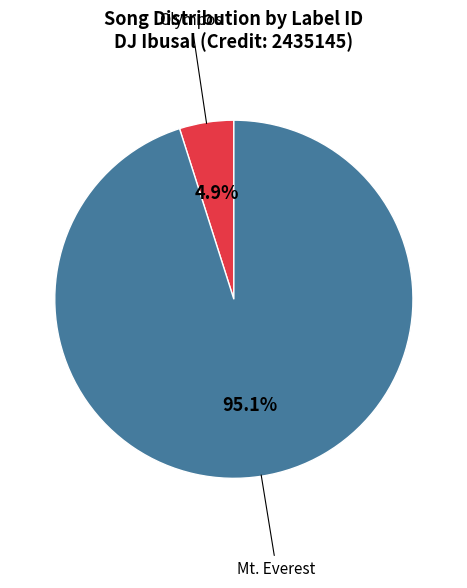

Which category has the smallest portion of the pie?

Olympos